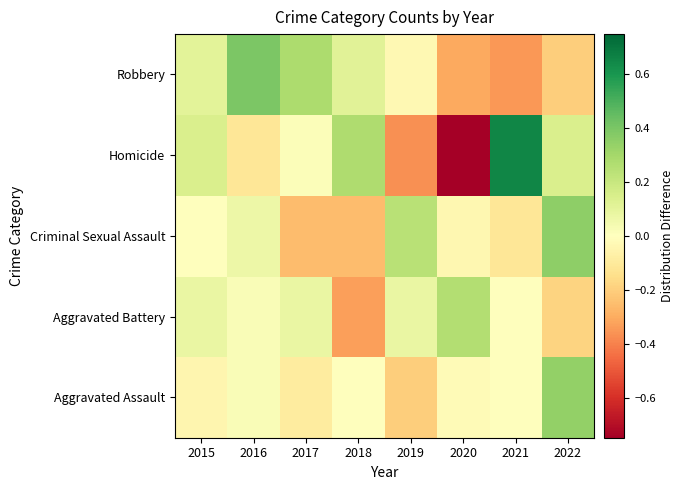

Reading right to left, transcribe all the data shown in this chart.

Aggravated Assault: 2022=0.3	2021=-0.0	2020=-0.0	2019=-0.2	2018=-0.0	2017=-0.1	2016=0.0	2015=-0.0
Aggravated Battery: 2022=-0.2	2021=-0.0	2020=0.3	2019=0.1	2018=-0.3	2017=0.1	2016=0.0	2015=0.1
Criminal Sexual Assault: 2022=0.4	2021=-0.1	2020=-0.0	2019=0.2	2018=-0.3	2017=-0.3	2016=0.1	2015=-0.0
Homicide: 2022=0.1	2021=0.7	2020=-0.7	2019=-0.4	2018=0.3	2017=0.0	2016=-0.1	2015=0.1
Robbery: 2022=-0.2	2021=-0.3	2020=-0.3	2019=-0.0	2018=0.1	2017=0.3	2016=0.4	2015=0.1